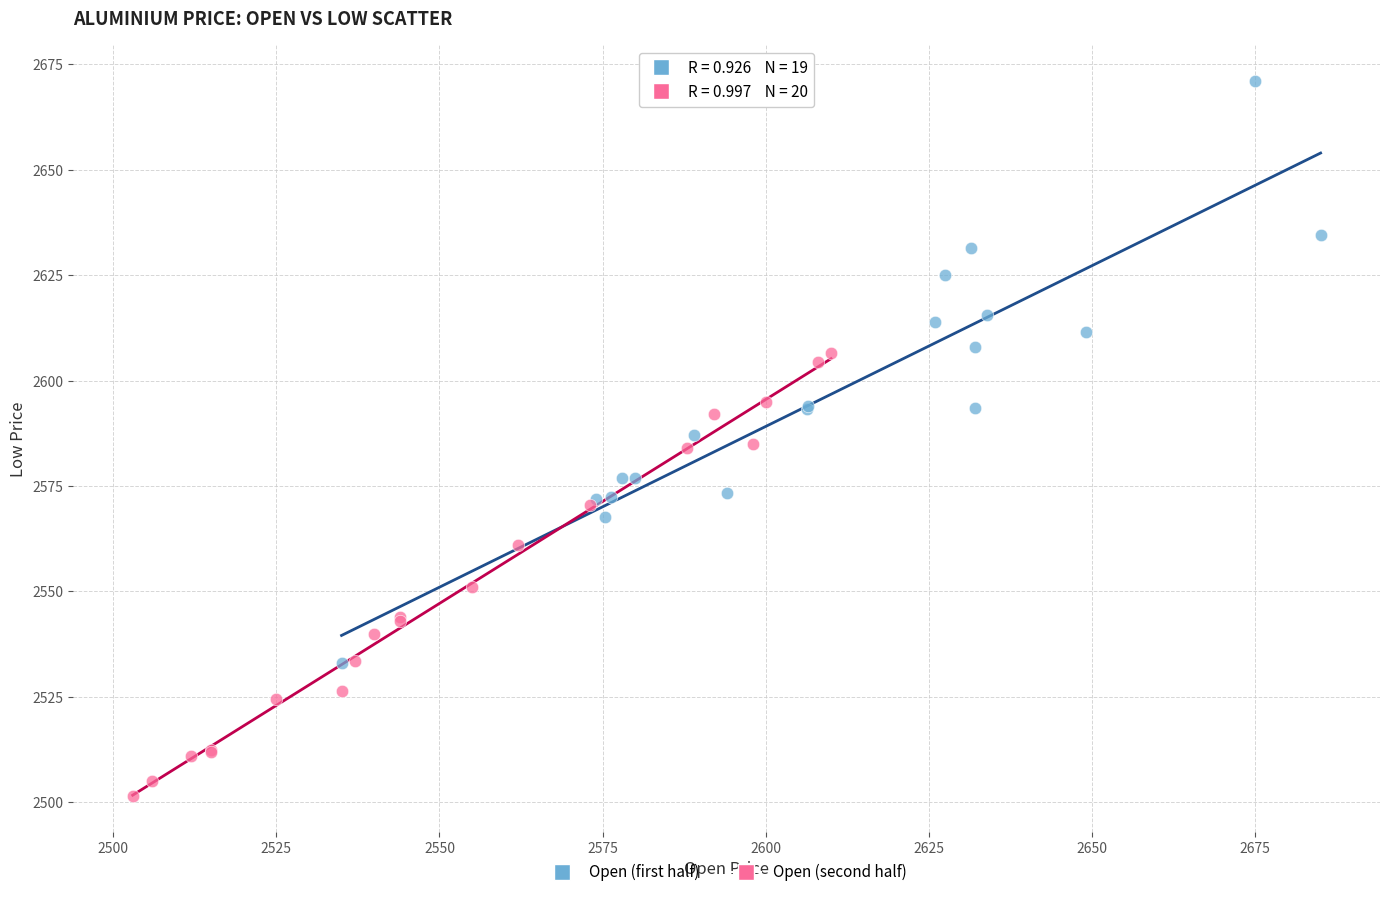

Which series reaches the maximum Y coordinate?

Open (first half)